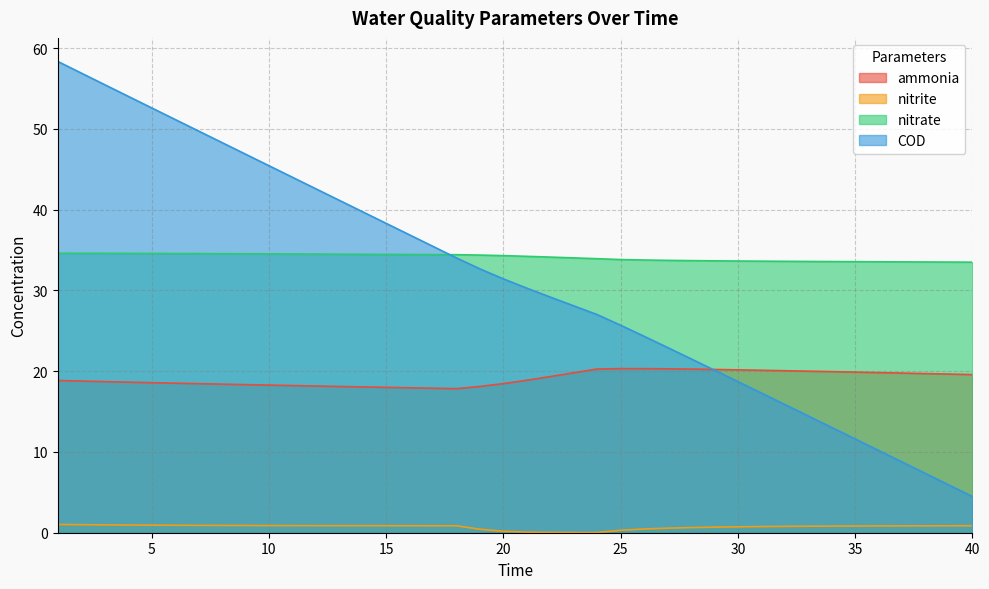

Which series changed the most between 19 and 31?

COD